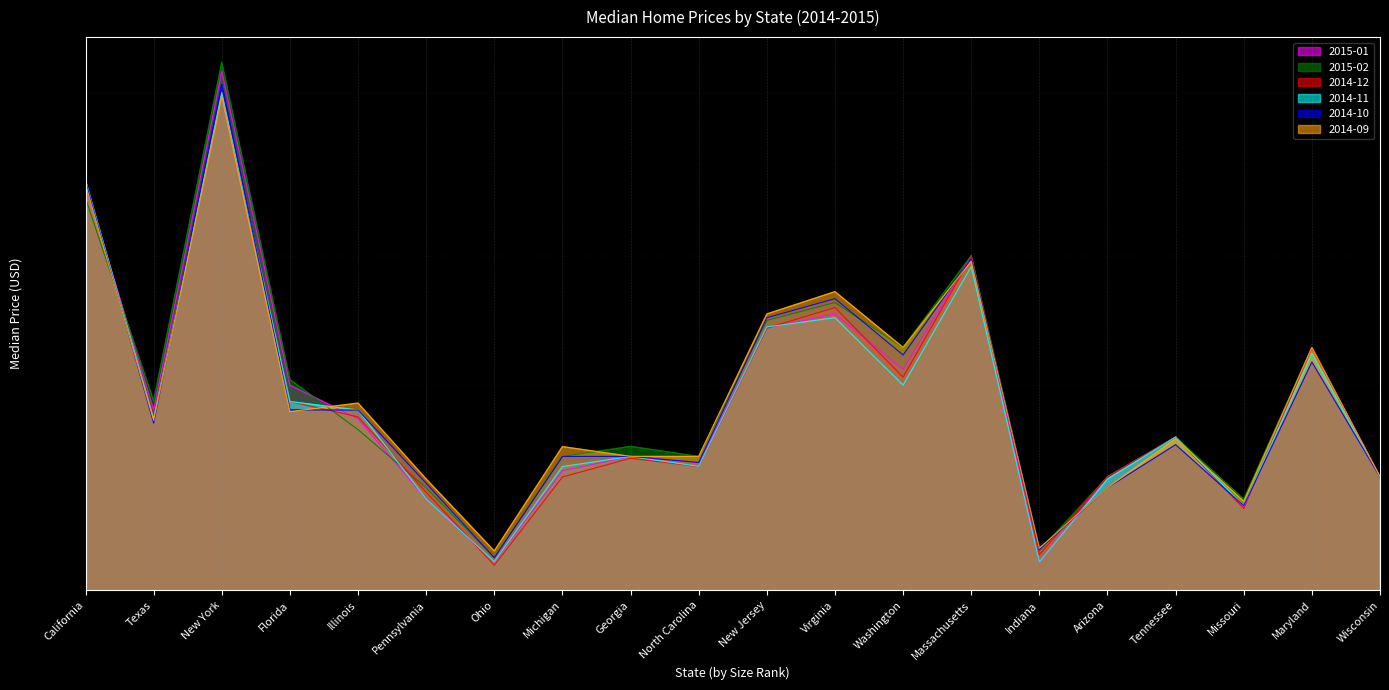

Reading left to right, extract all data points from this chart.

2015-01: 374000.0	185000.0	535000.0	199900.0	179900.0	139900.0	114900.0	152900.0	159900.0	156900.0	239000.0	250000.0	210000.0	299720.0	114900.0	150000.0	169850.0	135900.0	225000.0	149900.0
2015-02: 359000.0	190250.0	550000.0	203500.0	173900.0	144900.0	116500.0	159900.0	165000.0	159900.0	244900.0	259000.0	225000.0	300000.0	118995.0	150000.0	169900.0	139900.0	224900.0	149900.0
2014-12: 376000.0	180800.0	500000.0	189900.0	181000.0	142900.0	113700.0	149900.0	159000.0	154900.0	239000.0	255000.0	205000.0	299000.0	117500.0	150000.0	169900.0	135900.0	224900.0	150000.0
2014-11: 379900.0	180000.0	500000.0	189900.0	184900.0	139900.0	115000.0	154900.0	159900.0	155000.0	239900.0	247000.0	200000.0	289900.0	114900.0	149000.0	169900.0	136900.0	221000.0	149900.0
2014-10: 379000.0	177475.0	513240.0	185000.0	184900.0	147000.0	116400.0	159900.0	159900.0	156900.0	247000.0	262175.0	219750.0	297000.0	119500.0	145000.0	165900.0	137000.0	215000.0	149900.0
2014-09: 375000.0	179000.0	495000.0	184000.0	189000.0	148994.5	118900.0	164900.0	159900.0	159900.0	249900.0	268000.0	225000.0	294900.0	119900.0	145000.0	169000.0	138900.0	224900.0	150000.0